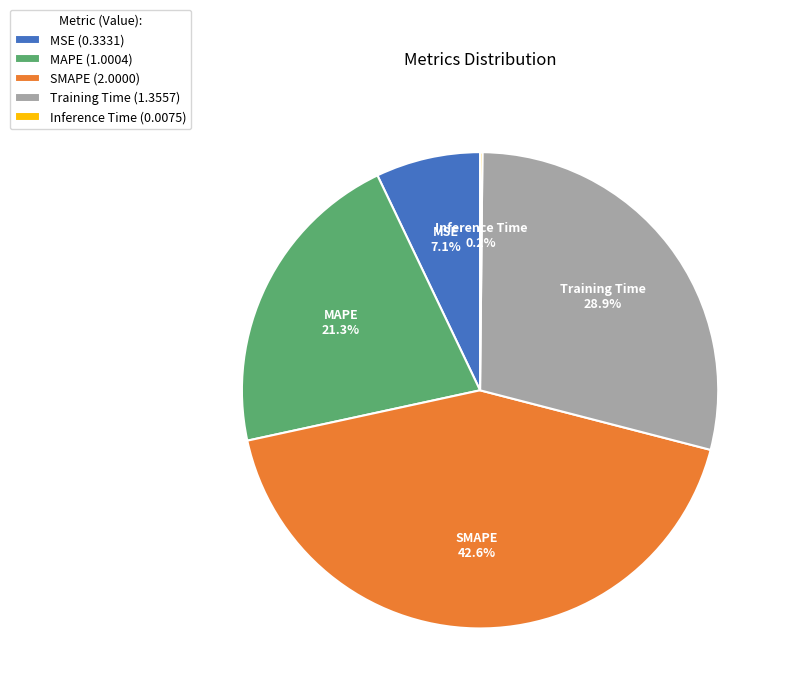

What percentage is NOT represented by MSE?

92.9%